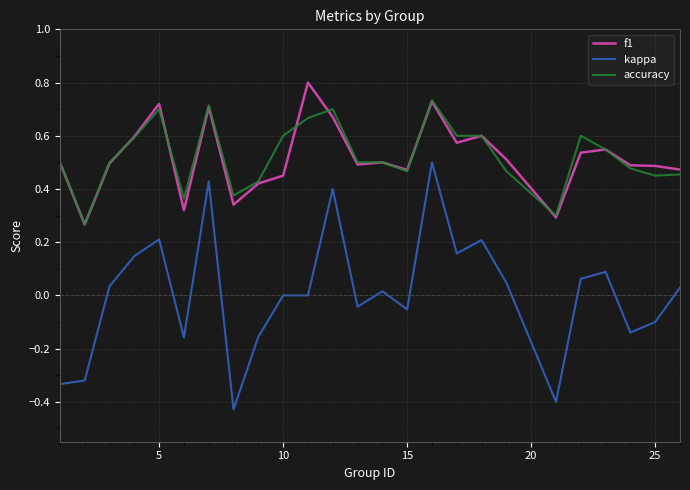

List the series in order of their peak value, lowest first.

kappa, accuracy, f1